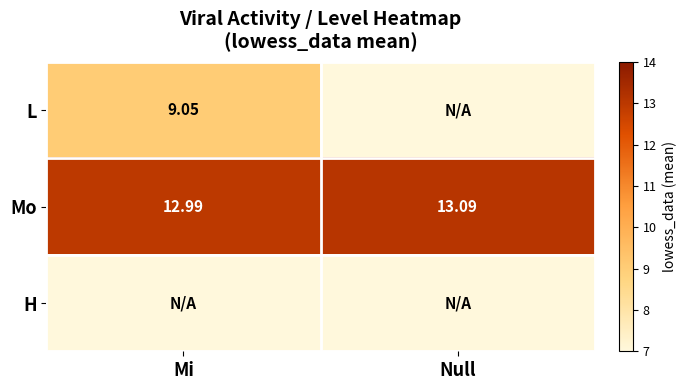

What is the total value across all series at Null?

13.1